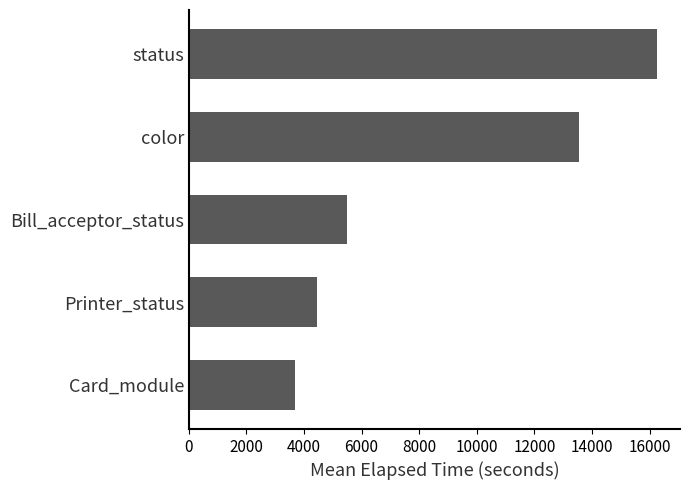

Read the value at Bill_acceptor_status.

5493.8